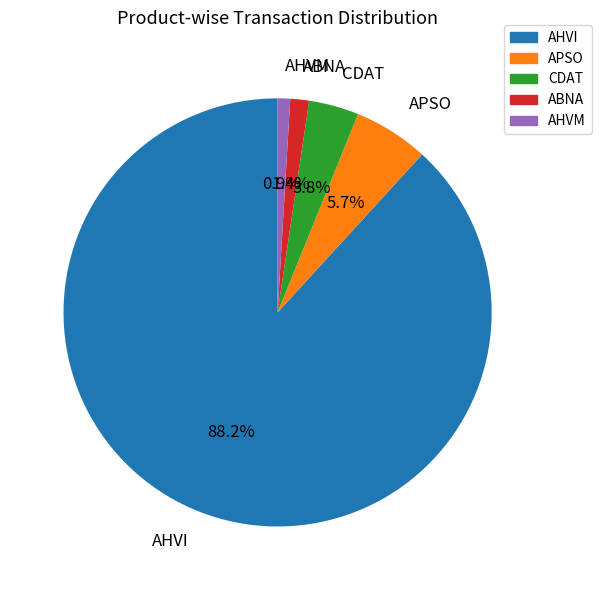

Is there any slice that represents more than half of the pie?

Yes